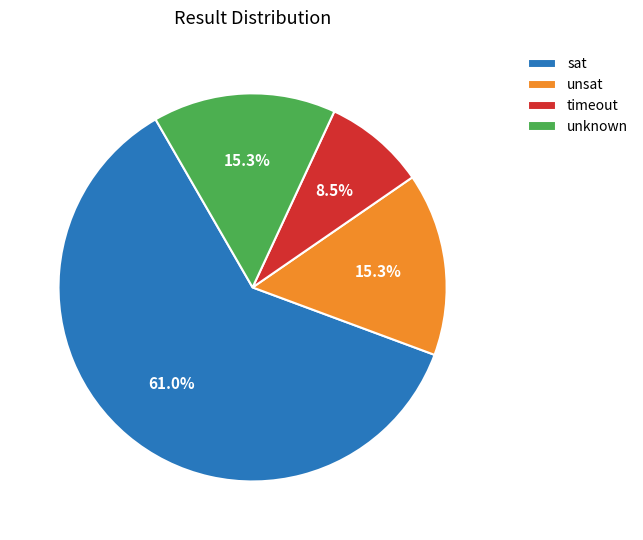

Combined, do sat and unsat account for over 50%?

Yes